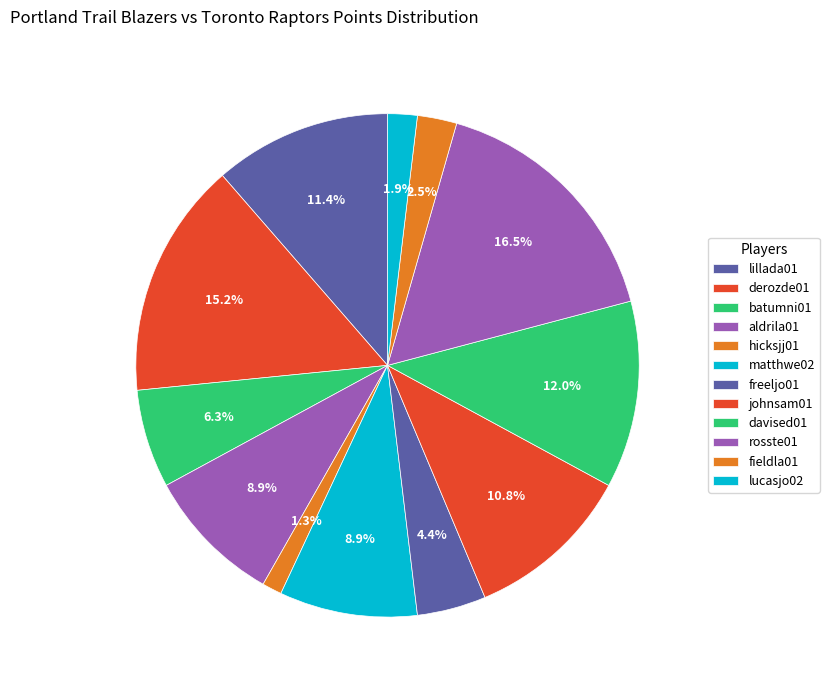

To the nearest percent, what percentage of the pie is hicksjj01?

1%